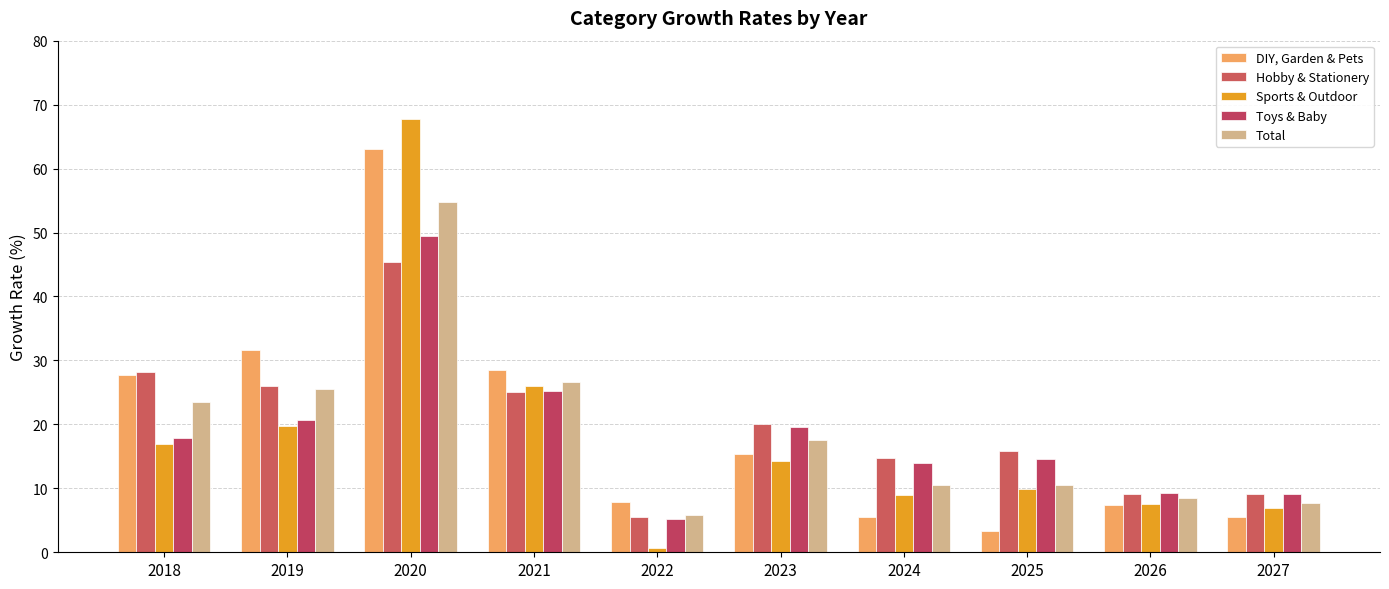

List the labels in order of Hobby & Stationery value, smallest first.

2022, 2026, 2027, 2024, 2025, 2023, 2021, 2019, 2018, 2020